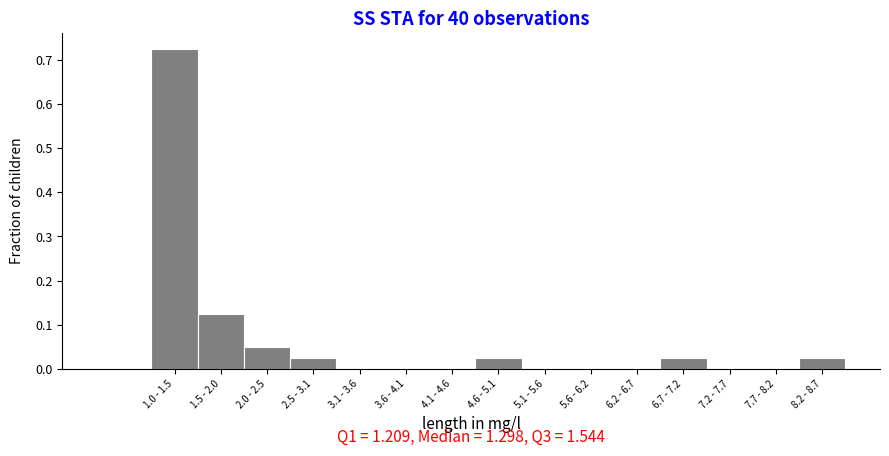

Which has a higher value, 5.6 - 6.2 or 4.6 - 5.1?

4.6 - 5.1